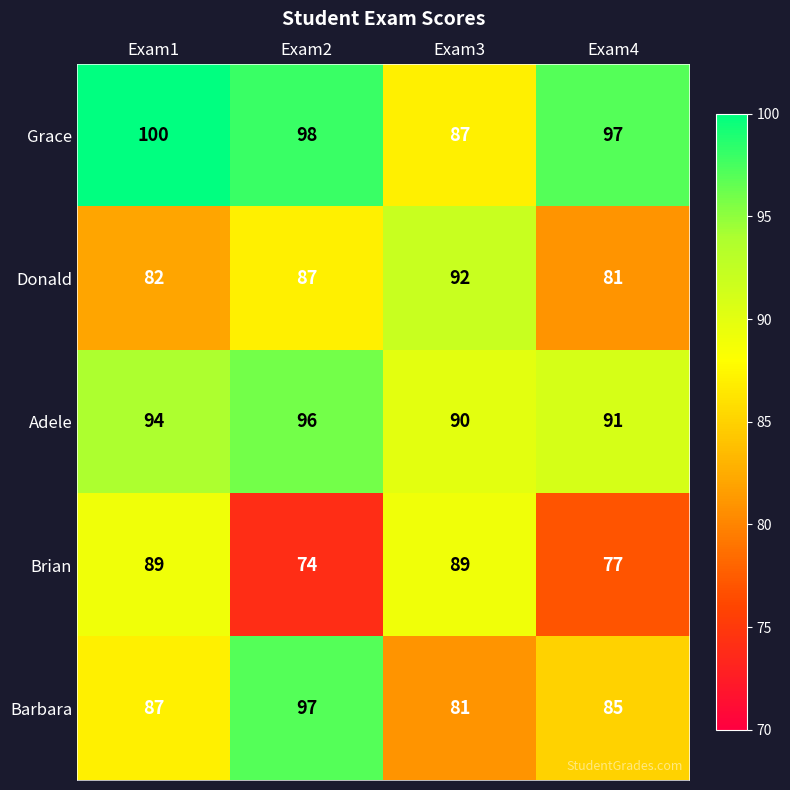

Read the Brian value at Exam1, to the nearest 5.

90